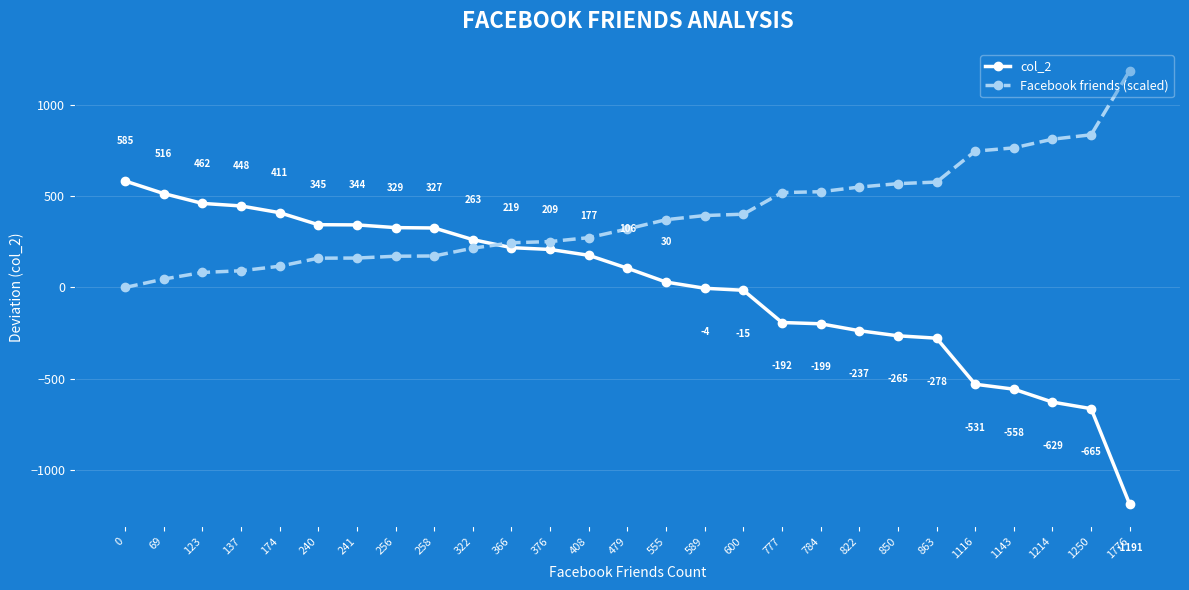

What is the approximate value of Facebook friends (scaled) at 322?

216.0